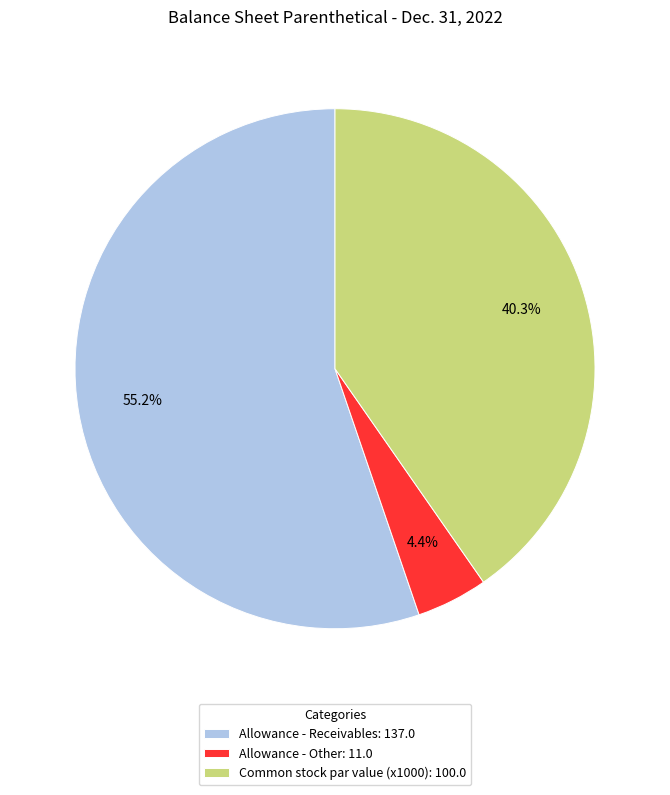

What is the ratio of the value at Allowance - Receivables: 137.0 to the value at Allowance - Other: 11.0?

12.5